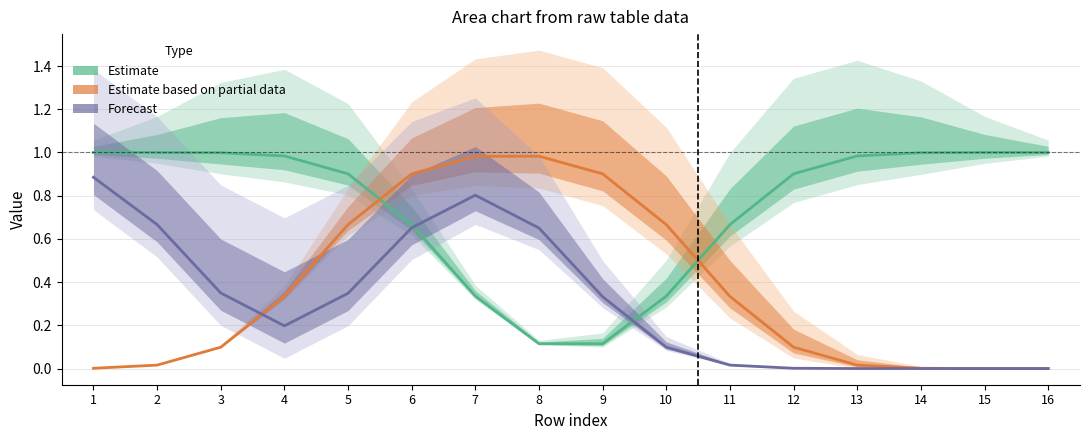

At which label does Estimate reach its minimum?

8